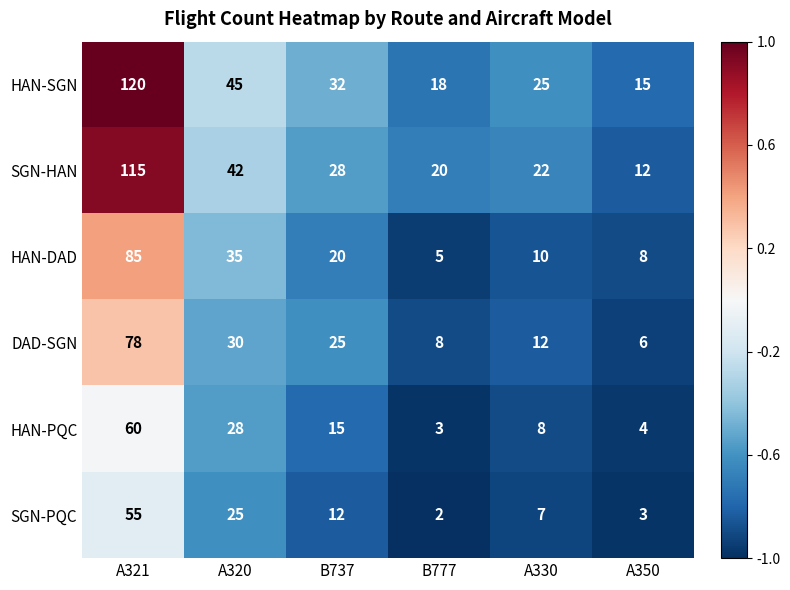

What is the difference between the HAN-DAD values at A350 and A320?

27